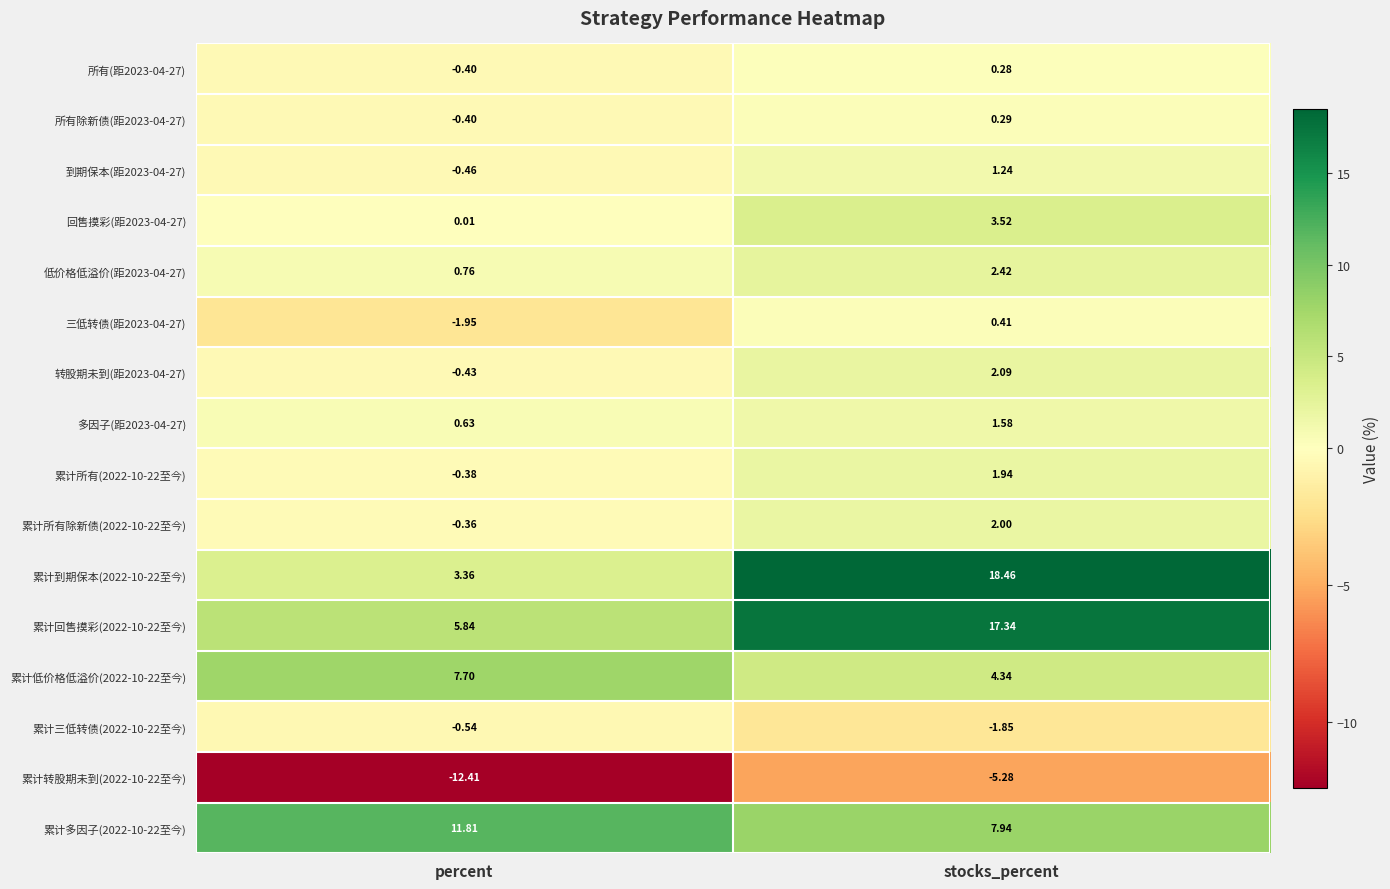

At which label does 三低转债(距2023-04-27) first exceed 0?

stocks_percent